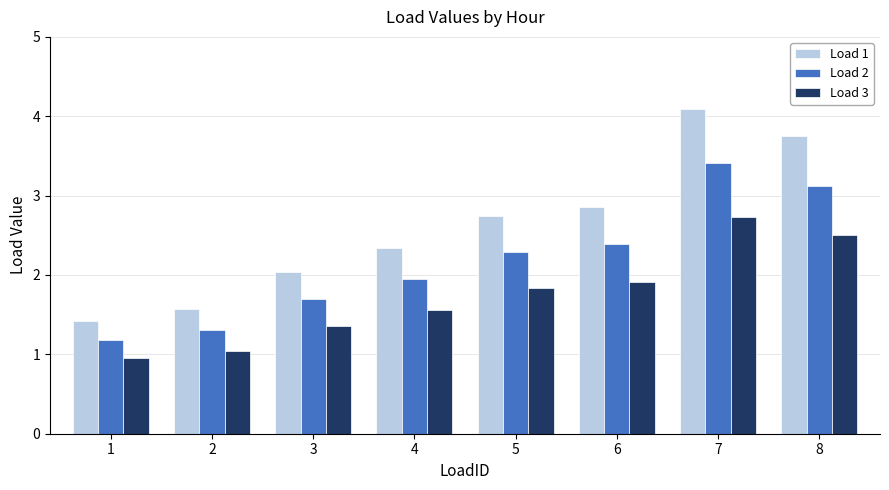

What is the value of the Load 1 bar at the 8th from the left?

3.8